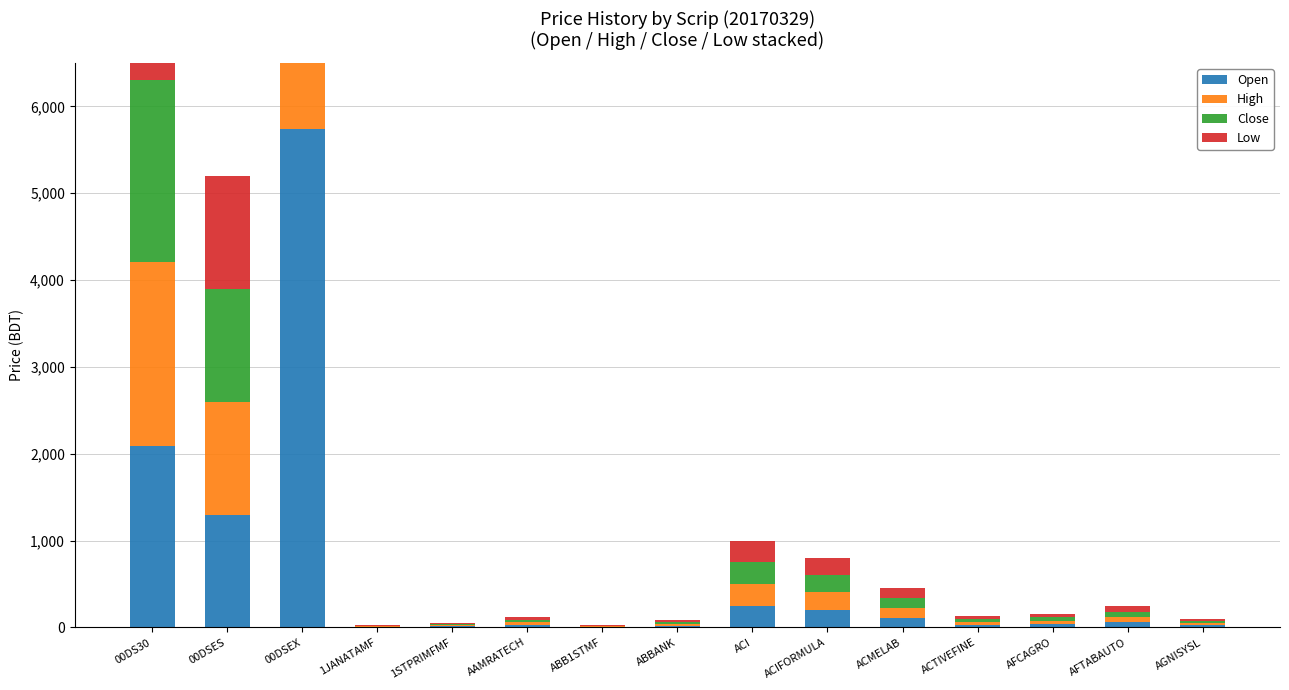

At which label does Low reach its peak?

00DSEX